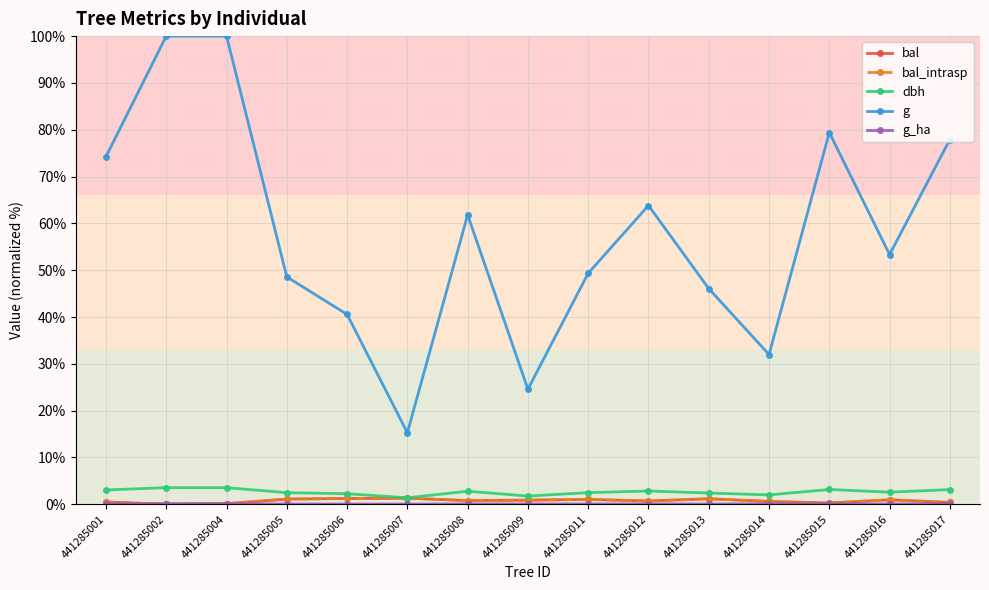

Reading left to right, what are all the values shown in this chart?

bal: 441285001=0.5	441285002=0.0	441285004=0.1	441285005=1.1	441285006=1.2	441285007=1.3	441285008=0.8	441285009=0.9	441285011=1.0	441285012=0.7	441285013=1.2	441285014=0.6	441285015=0.3	441285016=1.0	441285017=0.4
bal_intrasp: 441285001=0.5	441285002=0.0	441285004=0.1	441285005=1.1	441285006=1.2	441285007=1.3	441285008=0.8	441285009=0.9	441285011=1.0	441285012=0.7	441285013=1.2	441285014=0.6	441285015=0.3	441285016=1.0	441285017=0.4
dbh: 441285001=3.1	441285002=3.6	441285004=3.6	441285005=2.5	441285006=2.3	441285007=1.4	441285008=2.8	441285009=1.8	441285011=2.5	441285012=2.8	441285013=2.4	441285014=2.0	441285015=3.2	441285016=2.6	441285017=3.1
g: 441285001=74.3	441285002=100.0	441285004=100.0	441285005=48.6	441285006=40.6	441285007=15.3	441285008=61.8	441285009=24.6	441285011=49.4	441285012=63.8	441285013=46.1	441285014=32.0	441285015=79.4	441285016=53.4	441285017=77.9
g_ha: 441285001=0.1	441285002=0.1	441285004=0.1	441285005=0.1	441285006=0.1	441285007=0.0	441285008=0.1	441285009=0.1	441285011=0.1	441285012=0.1	441285013=0.1	441285014=0.1	441285015=0.1	441285016=0.1	441285017=0.1